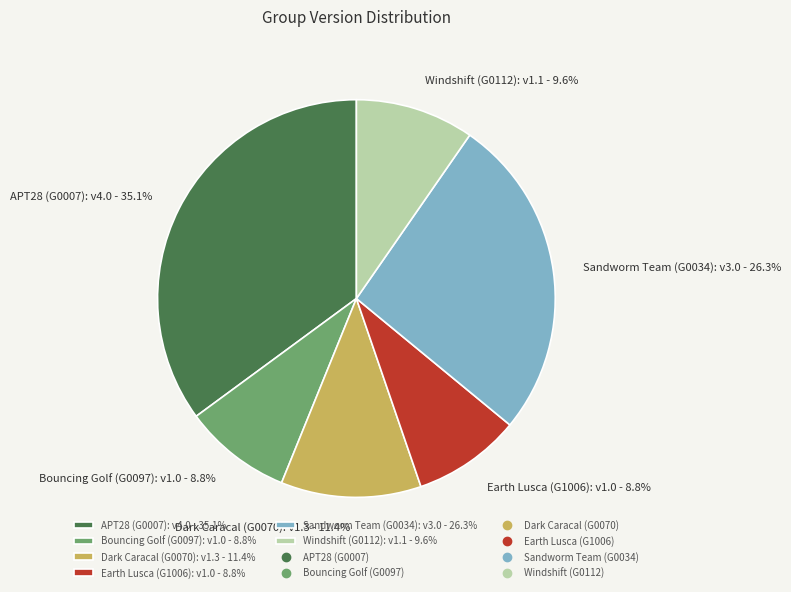

To the nearest percent, what portion does Windshift (G0112) represent?

10%